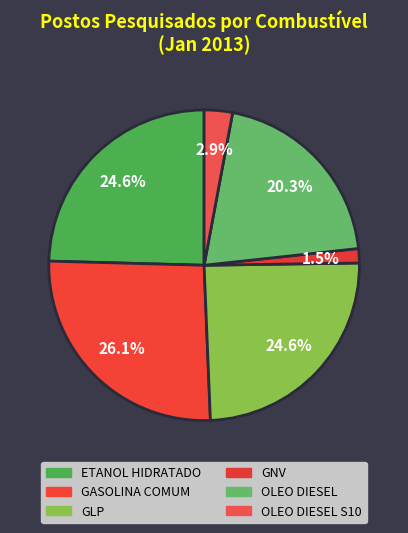

What is the largest slice in the pie chart?

GASOLINA COMUM